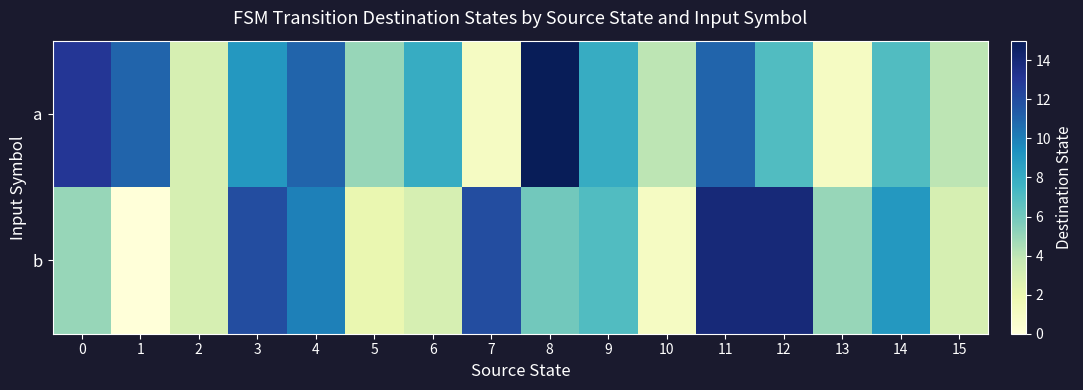

What is the total value across all series at 7?

13